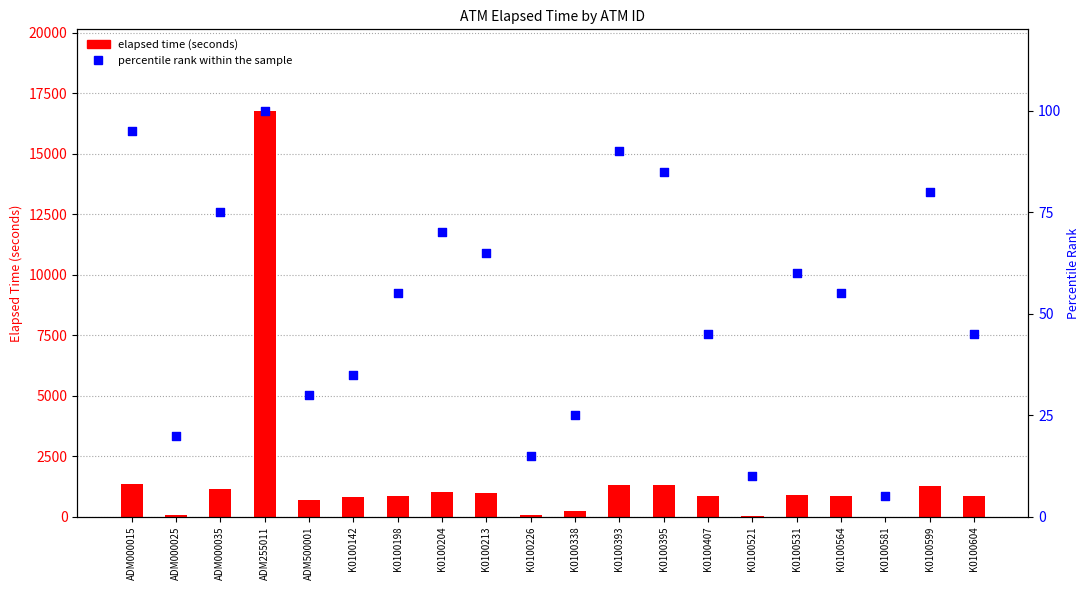

Is the value of percentile rank within the sample at ADM255011 greater than the value of elapsed time (seconds) at ADM000015?

No